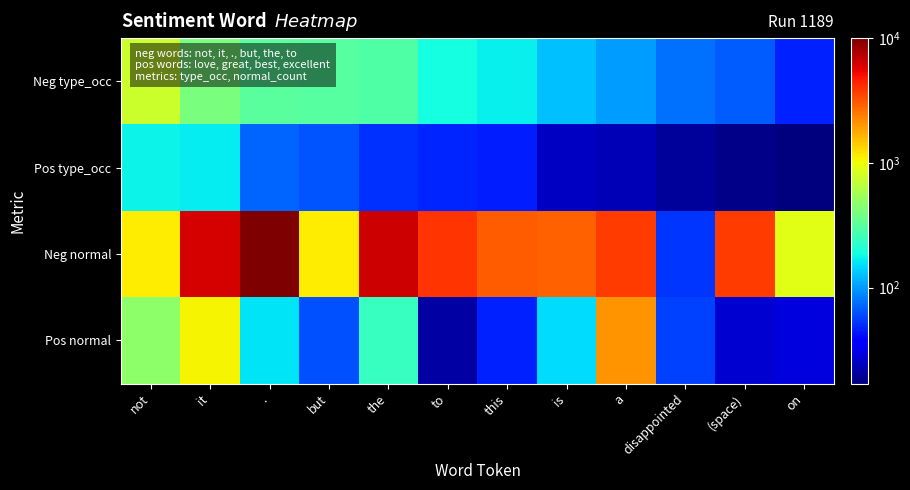

Reading left to right, what are all the values shown in this chart?

Neg type_occ: not=755	it=409	.=318	but=307	the=298	to=187	this=170	is=125	a=102	disappointed=76	(space)=67	on=47
Pos type_occ: not=177	it=168	.=72	but=65	the=52	to=48	this=46	is=25	a=23	disappointed=20	(space)=18	on=17
Neg normal: not=1135	it=6186	.=10055	but=1136	the=6441	to=3994	this=3012	is=2904	a=3782	disappointed=53	(space)=3801	on=910
Pos normal: not=469	it=1077	.=159	but=63	the=243	to=21	this=47	is=150	a=2054	disappointed=57	(space)=27	on=29